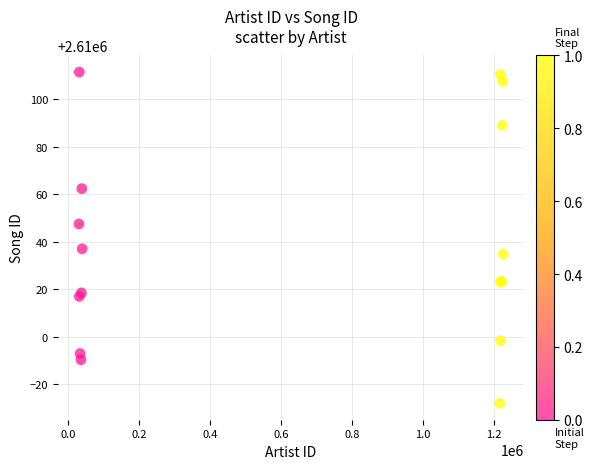

What Y value in the scatter plot is closest to 2610041?

2610037.0